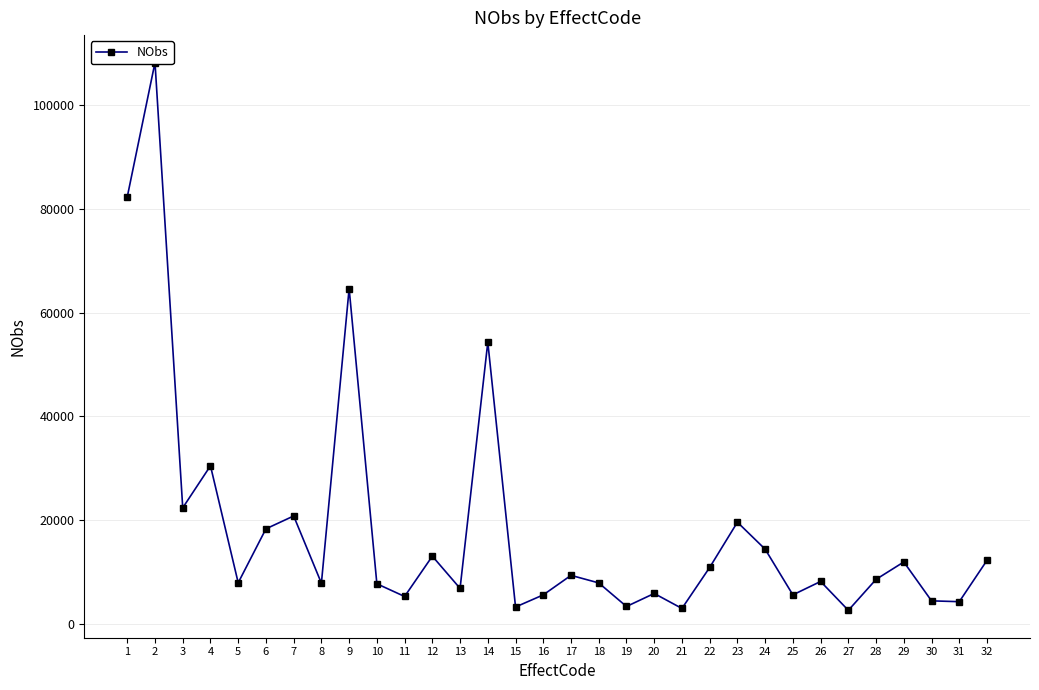

What is the value of the 10th point from the left?

7701